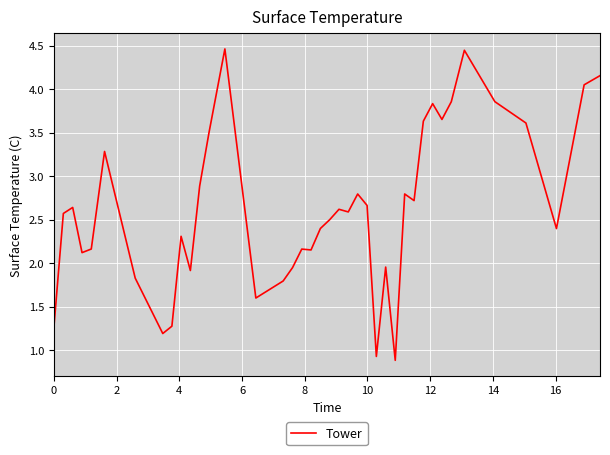

What is the smallest value displayed?

0.9